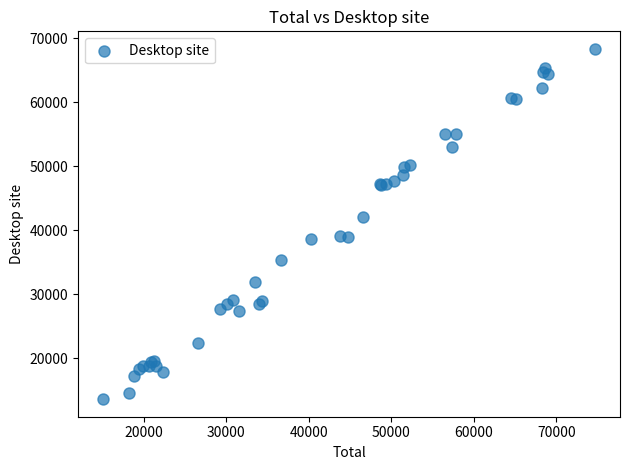

What Y value in the scatter plot is closest to 40981?

42056